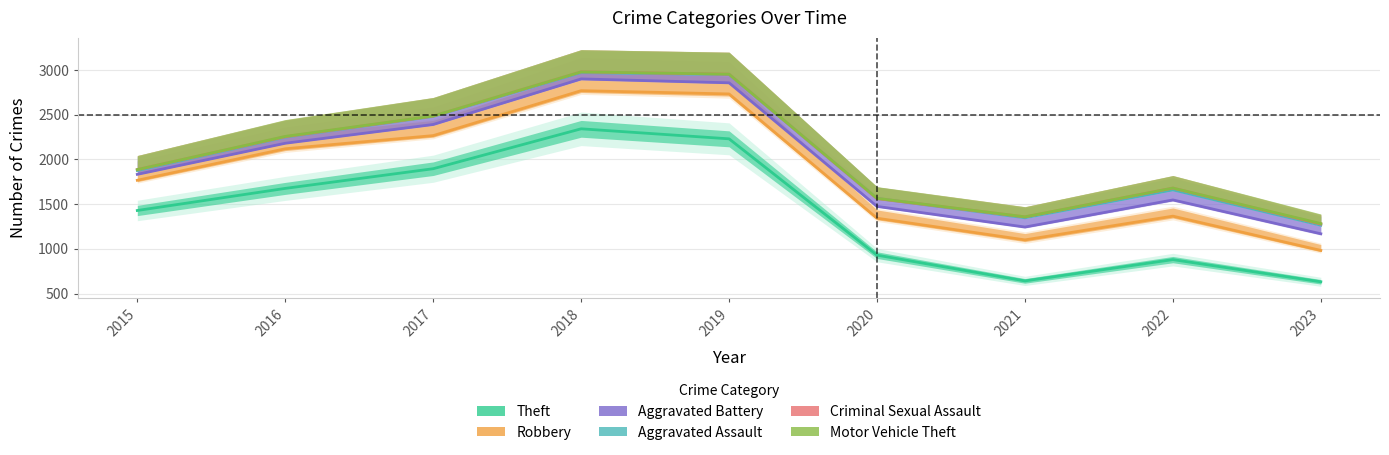

The value of Robbery at 2020 is 1342.8. True or false?

True